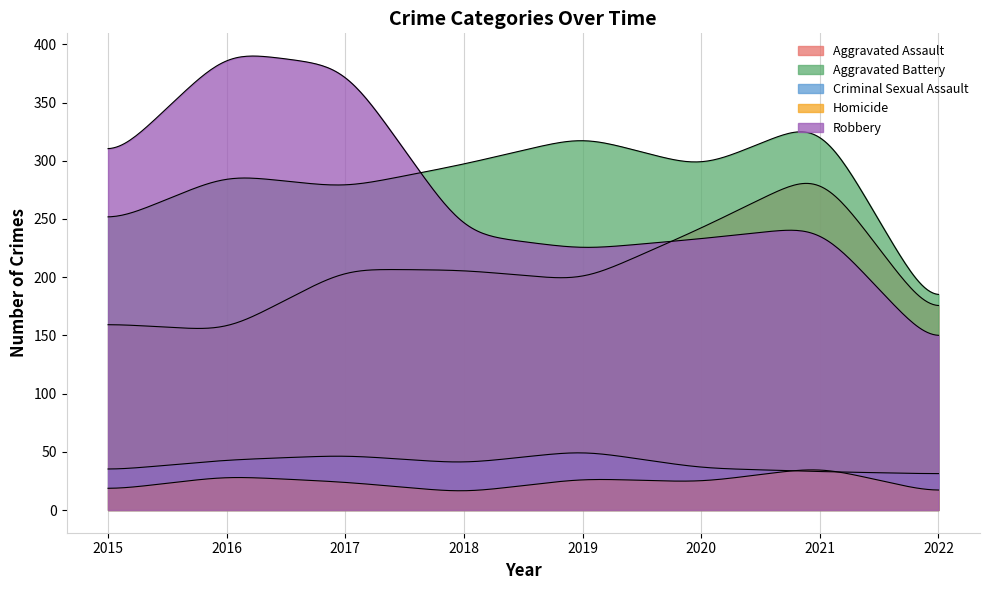

What is the sum of all Aggravated Battery values?

2220